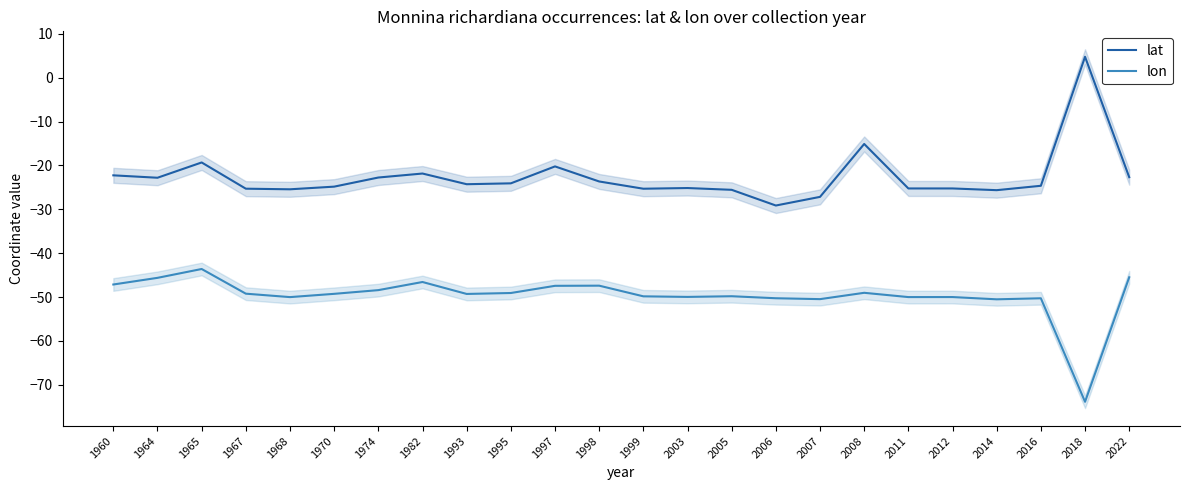

True or false: lat has a value of -25.3 at 1967.

True